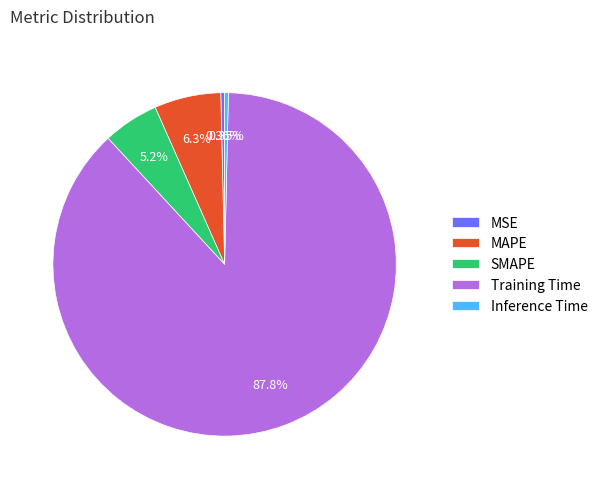

Which category has the biggest portion of the pie?

Training Time